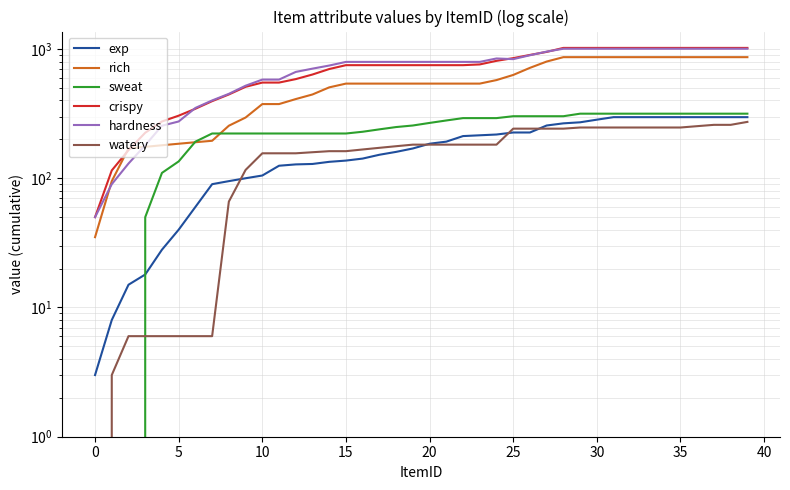

After their last crossing, which series has the higher values: hardness or rich?

hardness